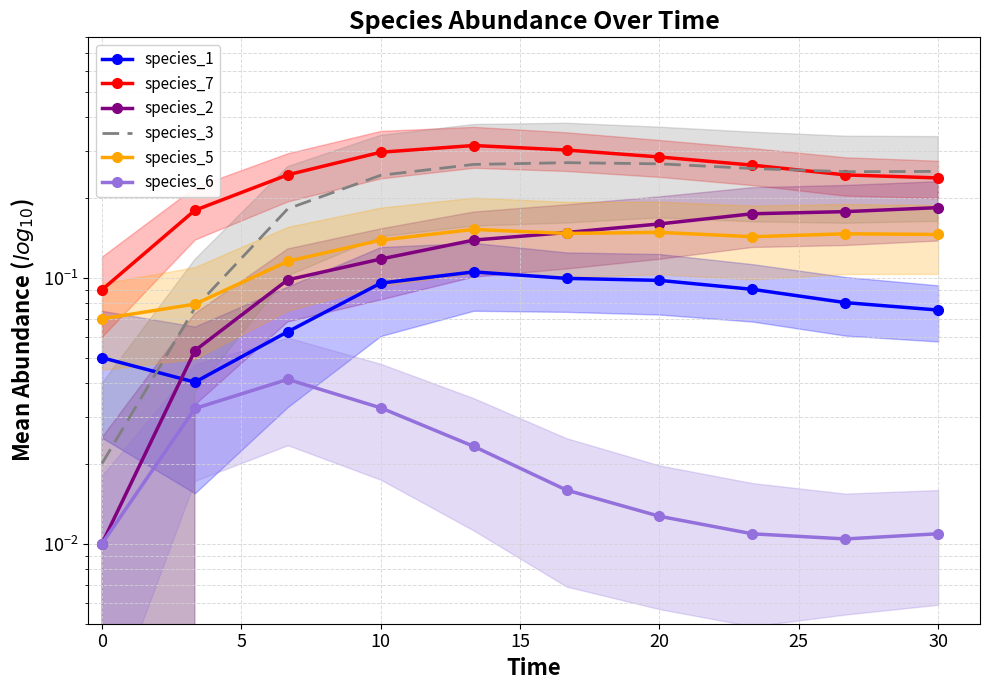

Which series changed the most between 0 and 10?

species_3